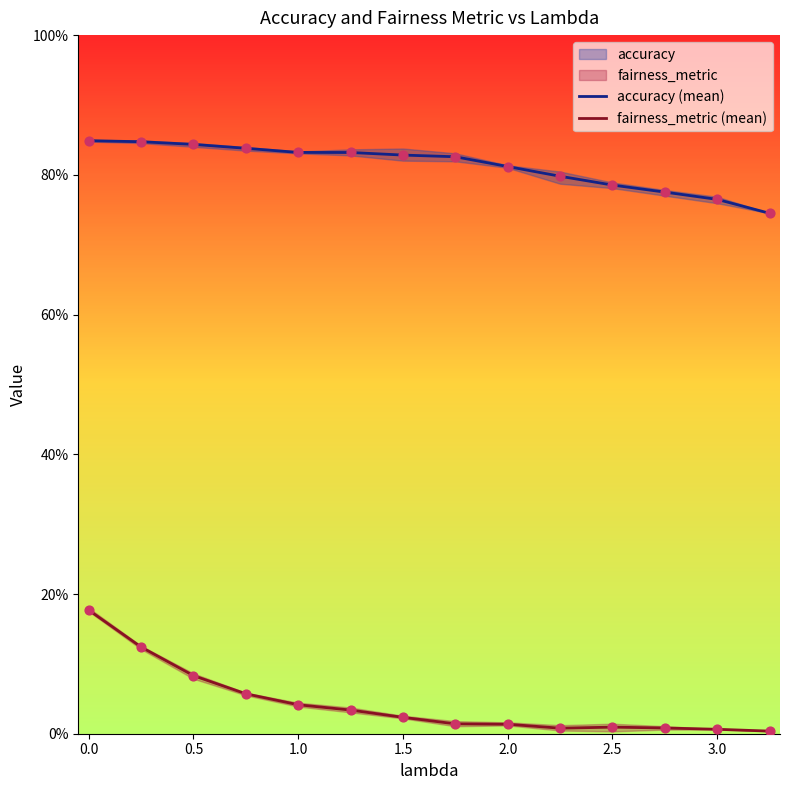

Which series reaches the minimum Y coordinate?

fairness_metric (mean)